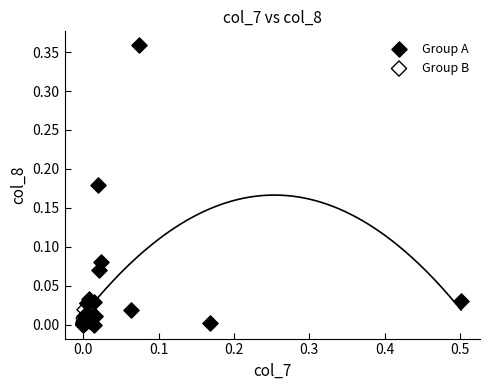

Which series has the largest Y range (max minus min)?

Group A